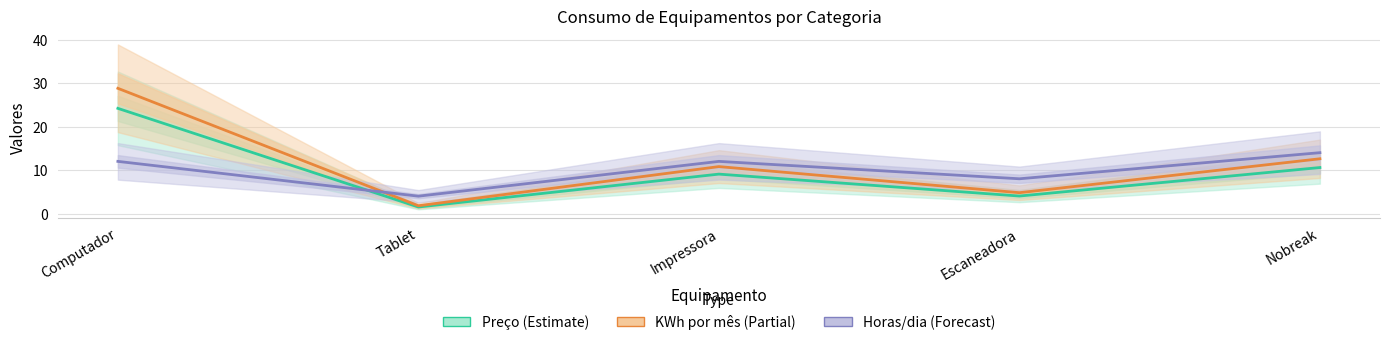

What is the difference between the highest and lowest values at Nobreak?

3.4